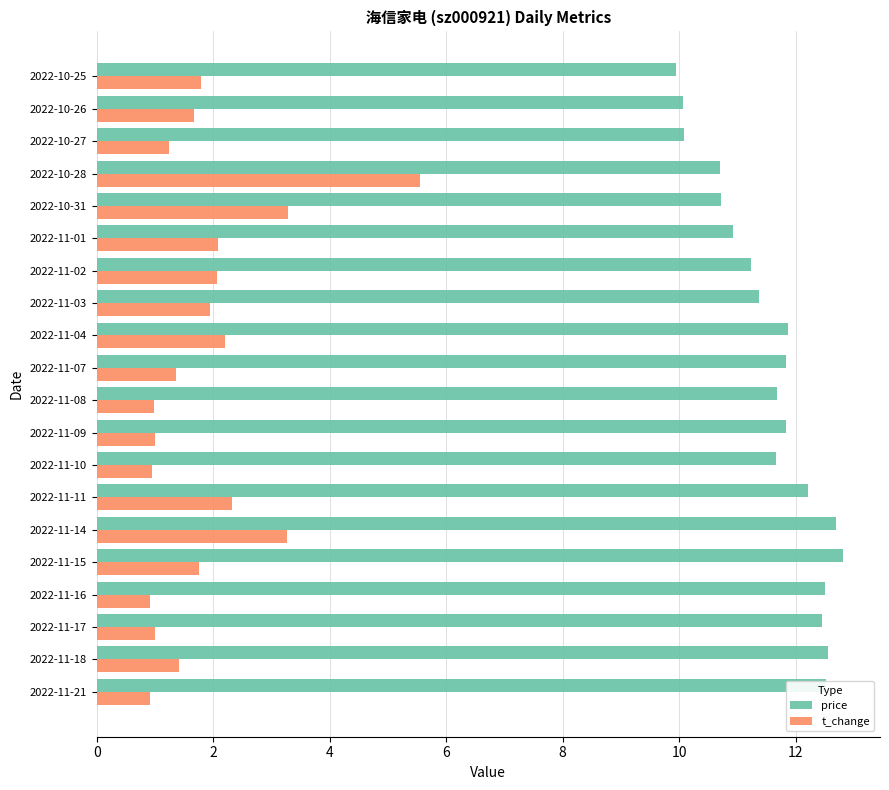

At how many categories does at least one series exceed 4?

20